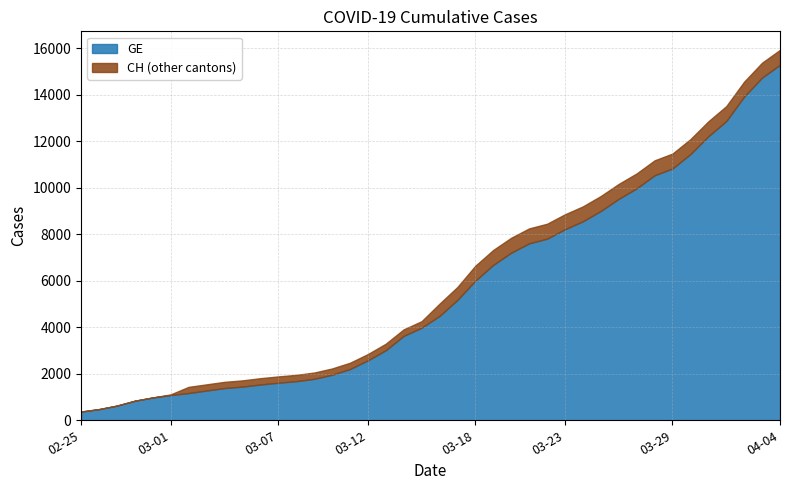

List the labels in order of GE value, largest first.

2020-04-04, 2020-04-03, 2020-04-02, 2020-04-01, 2020-03-31, 2020-03-30, 2020-03-29, 2020-03-28, 2020-03-27, 2020-03-26, 2020-03-25, 2020-03-24, 2020-03-23, 2020-03-22, 2020-03-21, 2020-03-20, 2020-03-19, 2020-03-18, 2020-03-17, 2020-03-16, 2020-03-15, 2020-03-14, 2020-03-13, 2020-03-12, 2020-03-11, 2020-03-10, 2020-03-09, 2020-03-08, 2020-03-07, 2020-03-06, 2020-03-05, 2020-03-04, 2020-03-03, 2020-03-02, 2020-03-01, 2020-02-29, 2020-02-28, 2020-02-27, 2020-02-26, 2020-02-25